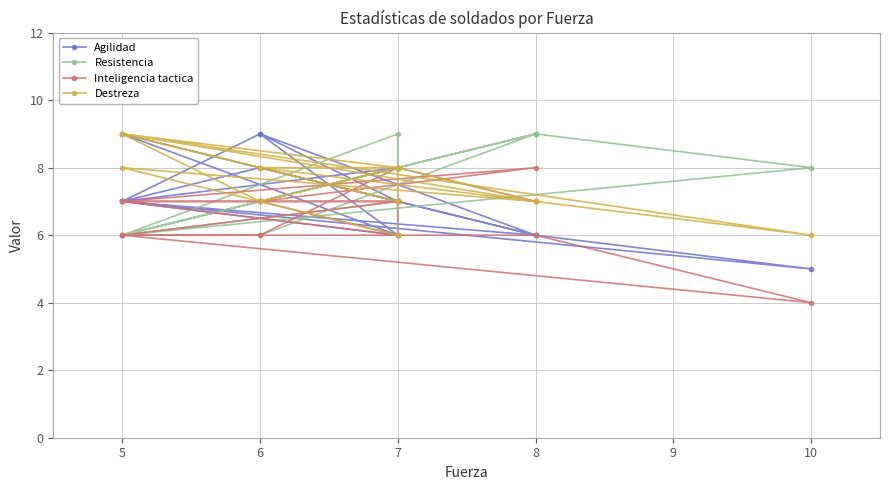

At how many categories does at least one series exceed 6?

16